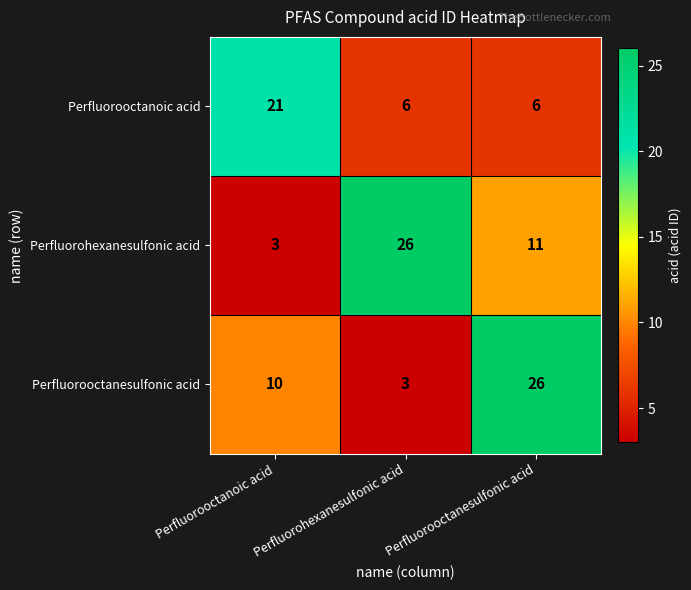

Which category has the highest value in the Perfluorooctanesulfonic acid series?

Perfluorooctanesulfonic acid